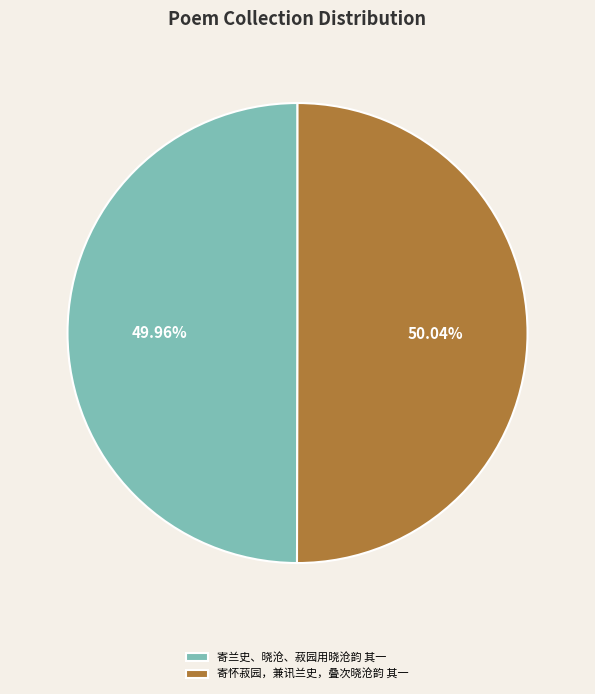

Approximately how many times larger is the value at 寄怀菽园，兼讯兰史，叠次晓沧韵 其一 compared to 寄兰史、晓沧、菽园用晓沧韵 其一?

1.0